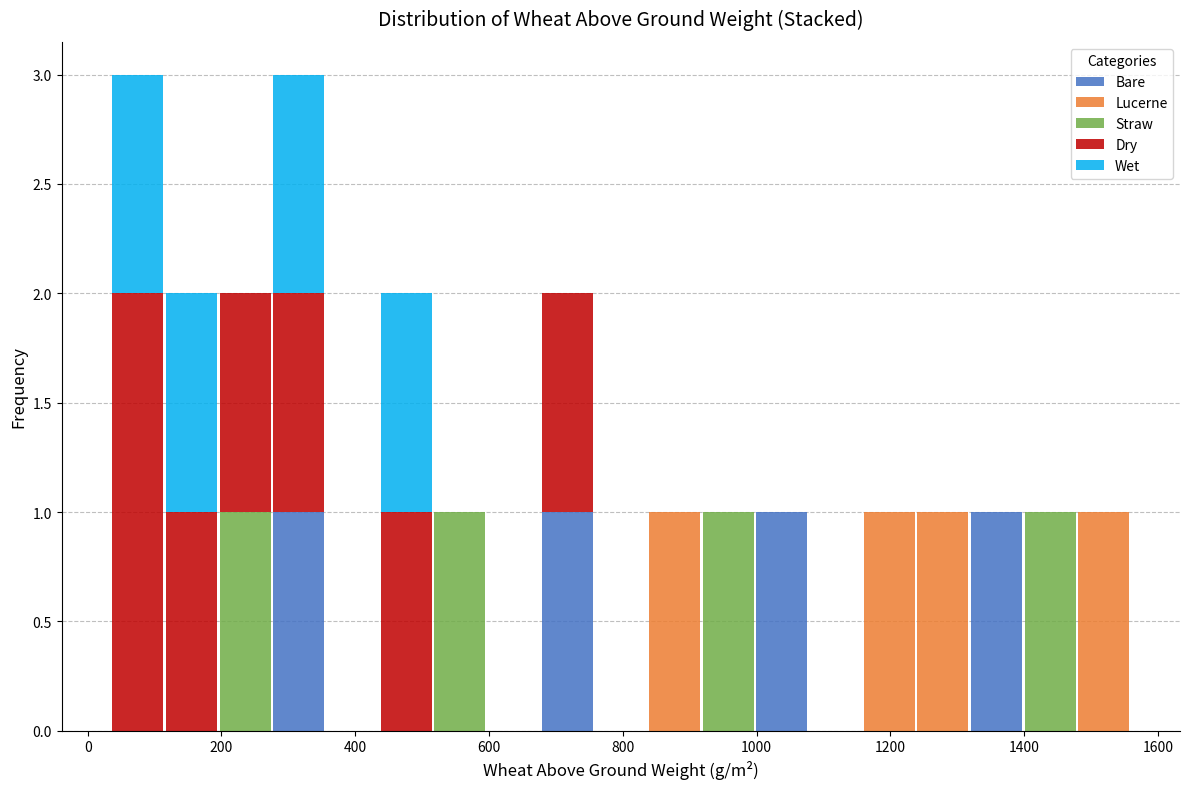

Reading left to right, transcribe this chart: for each stacked bar, give the range it covers on the x-axis and its total height. Neither the bar edges nor the heights are printed on the chart, so give them approximately, as read against the axes.

40 to 120: 3
120 to 200: 2
200 to 280: 2
280 to 360: 3
360 to 440: 0
440 to 520: 2
520 to 600: 1
600 to 680: 0
680 to 760: 2
760 to 840: 0
840 to 920: 1
920 to 1000: 1
1000 to 1080: 1
1080 to 1160: 0
1160 to 1240: 1
1240 to 1320: 1
1320 to 1400: 1
1400 to 1480: 1
1480 to 1560: 1